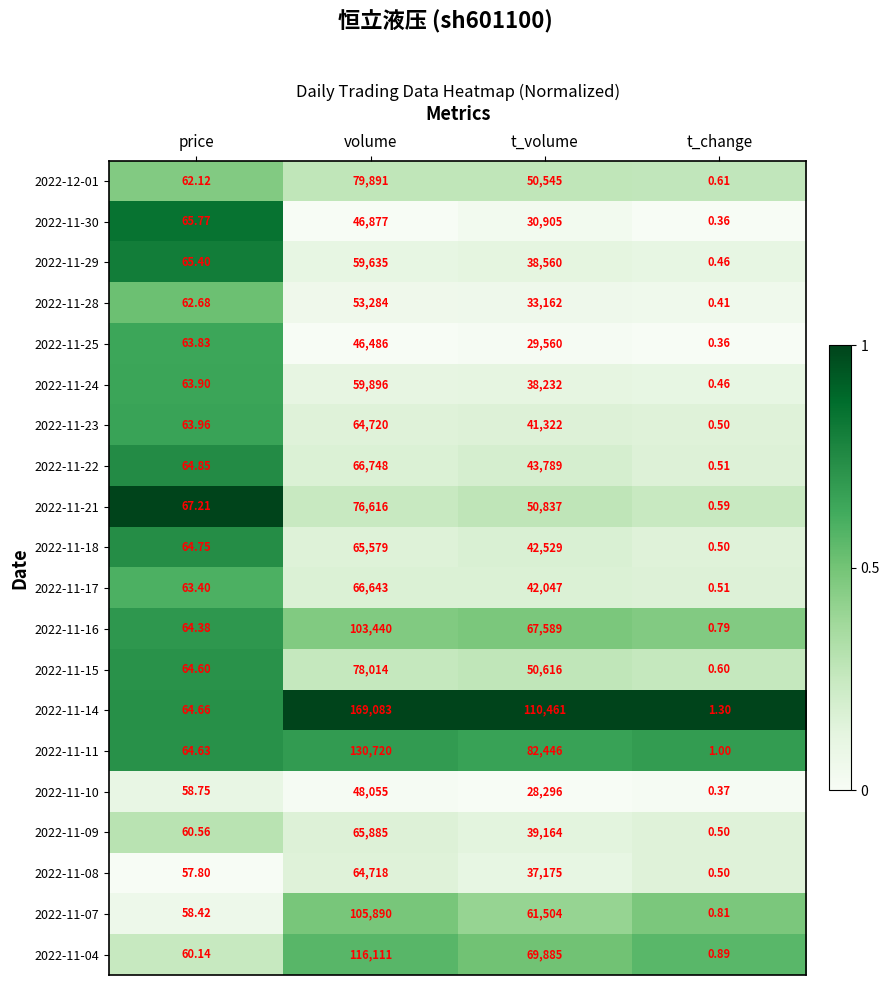

At which label does 2022-11-28 reach its peak?

volume